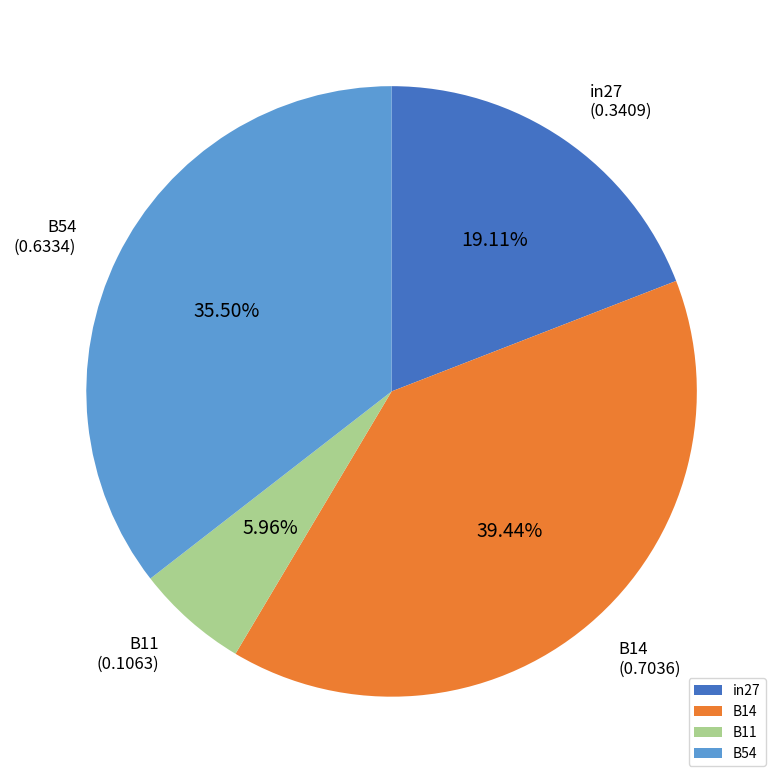

Which slice is the smallest?

B11